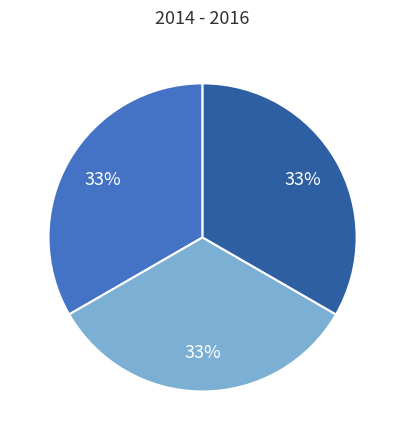

Is there a majority slice in this chart?

No